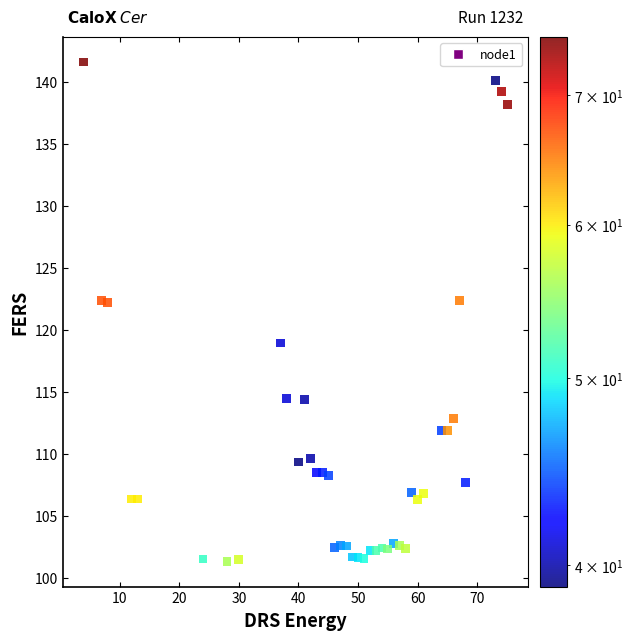

What is the range of X values (max minus min)?

71.0